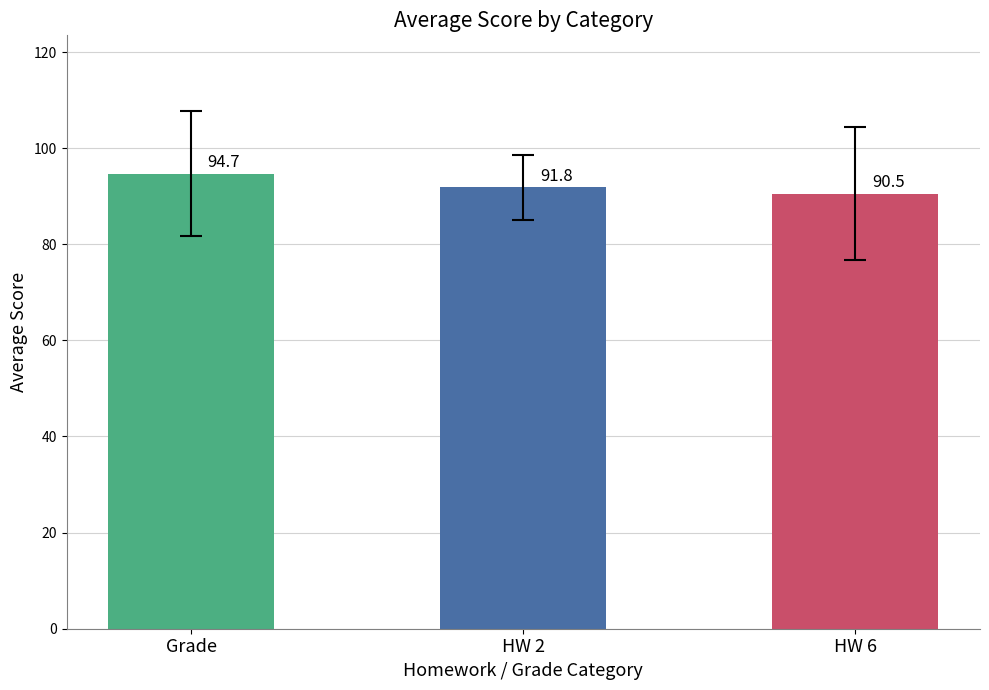

Which category has the highest value across all series?

Grade